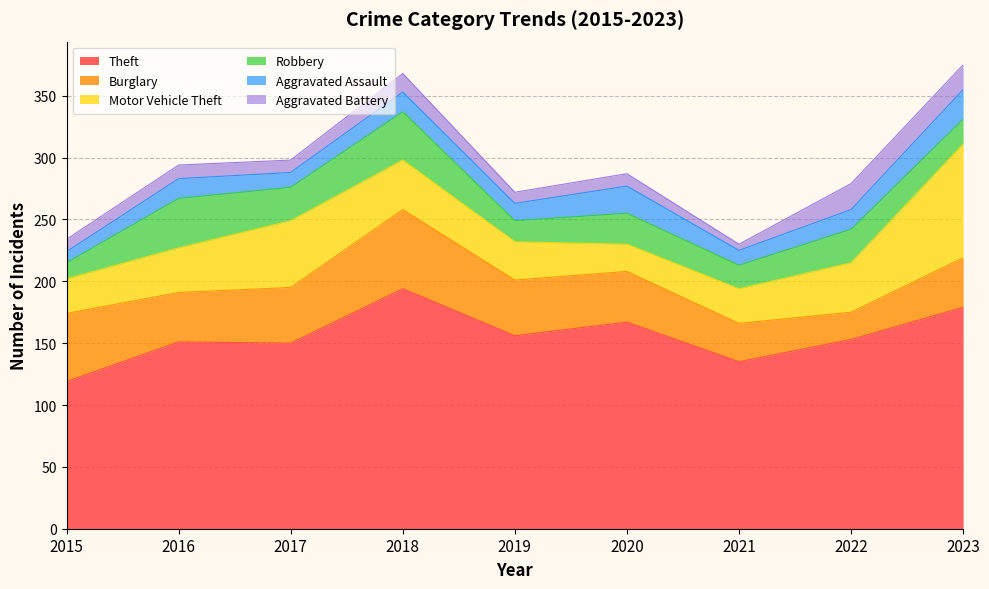

At which category is the sum across all series the highest?

2023